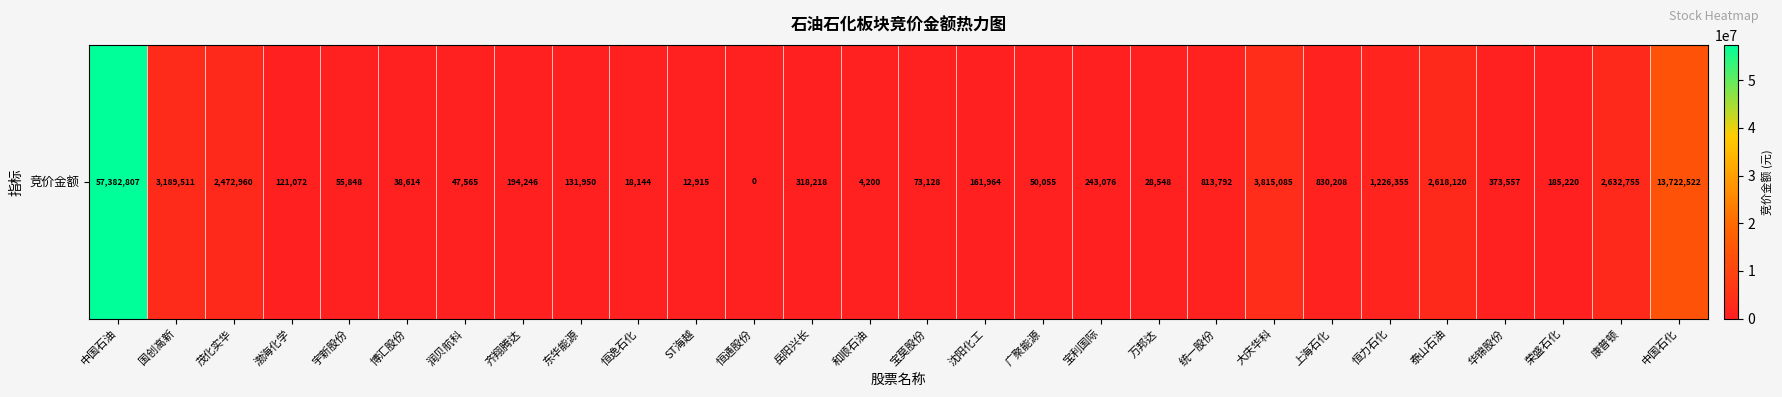

The value at 东华能源 is 229969. True or false?

False